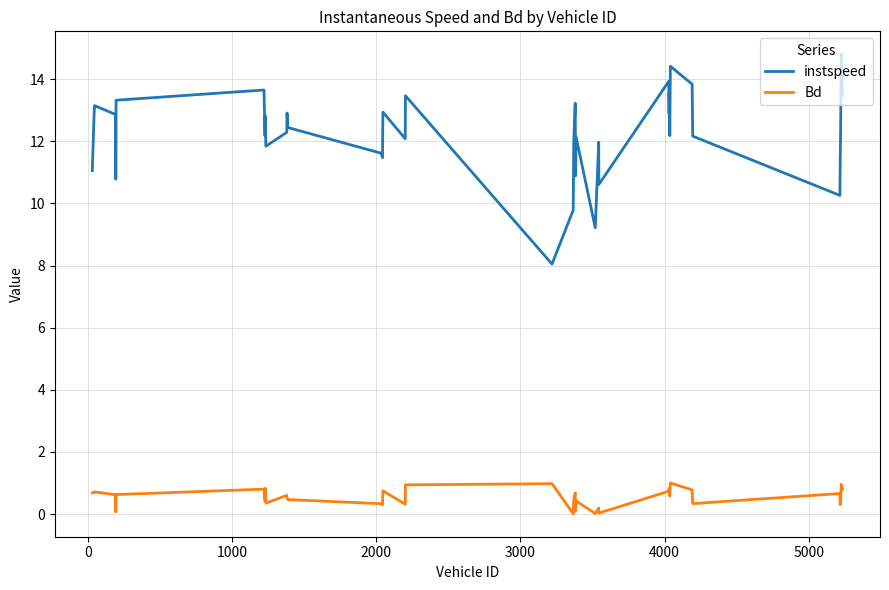

True or false: Bd and instspeed intersect in this chart.

False